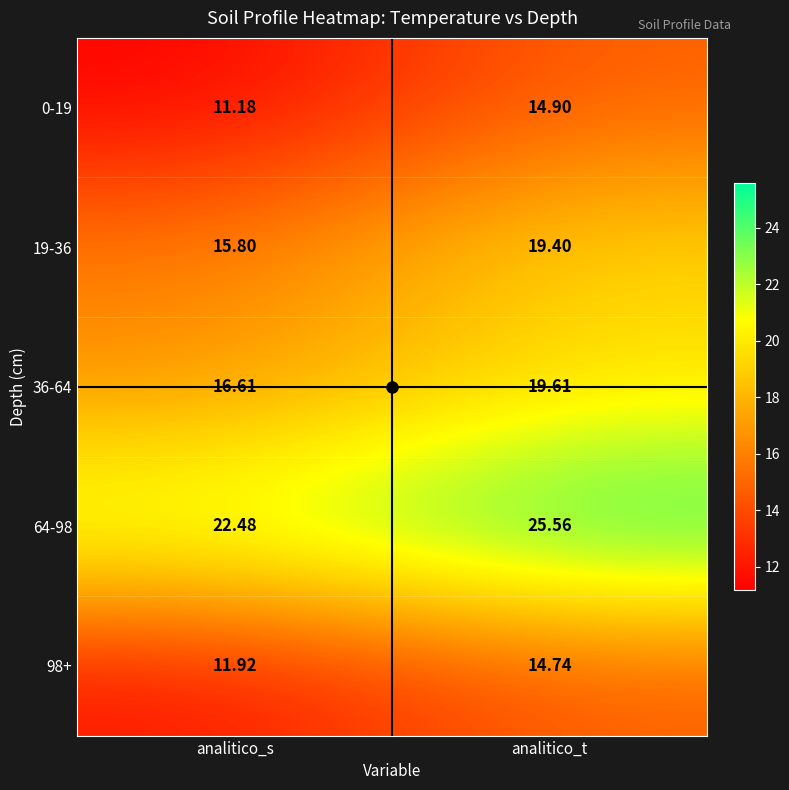

Is the value of 64-98 at analitico_t greater than the value of 0-19 at analitico_t?

Yes